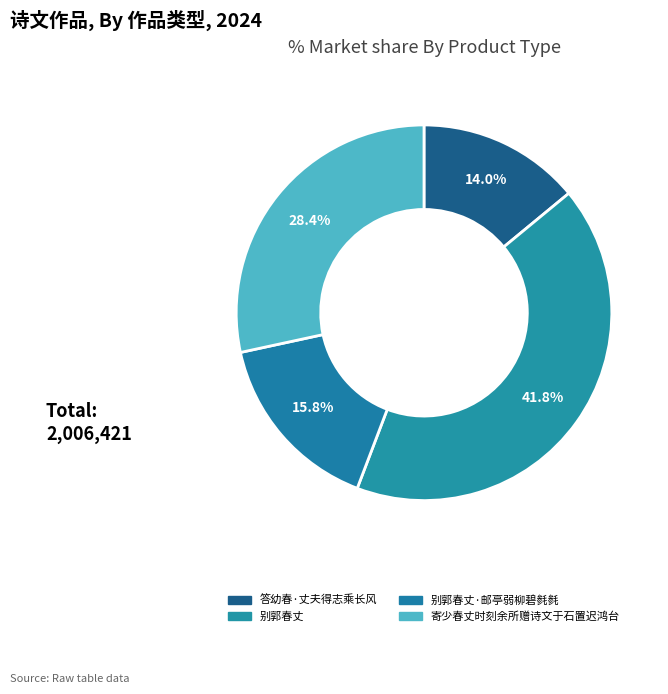

To the nearest percent, what percentage of the pie is 寄少春丈时刻余所赠诗文于石置迟鸿台?

28%